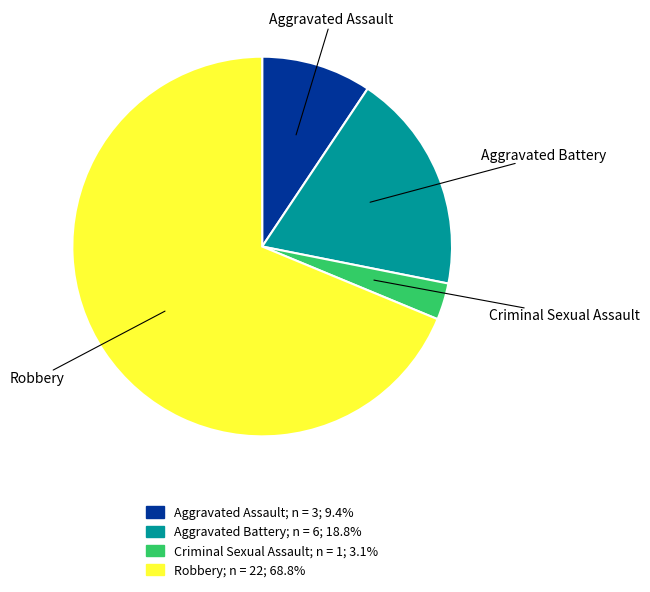

What is the ratio of the value at Criminal Sexual Assault to the value at Aggravated Battery?

0.2